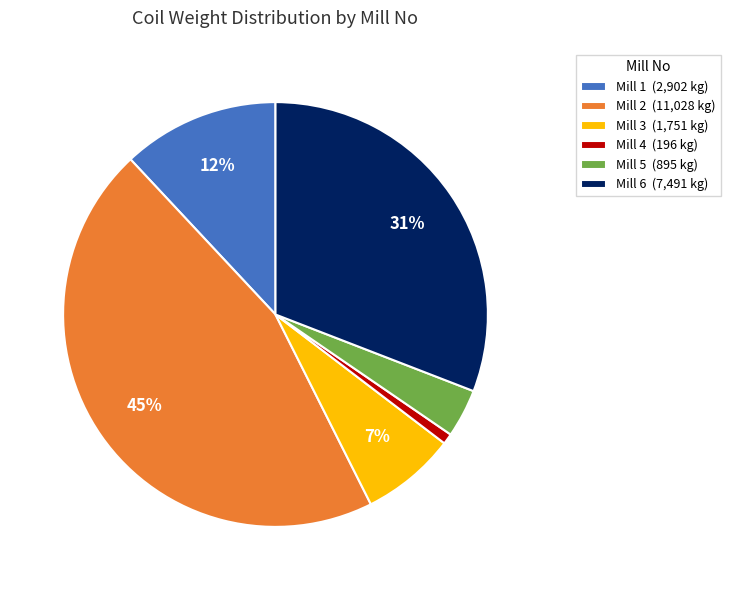

Does any single category account for the majority?

No